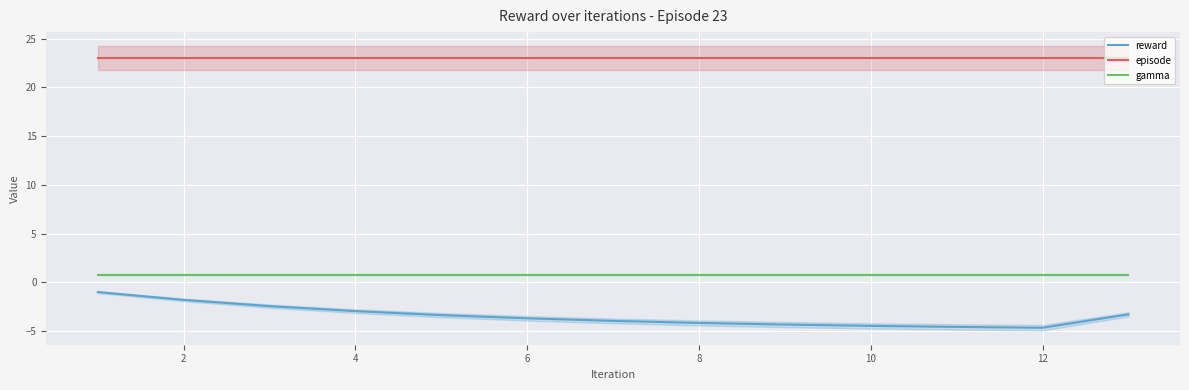

Reading left to right, what are all the values shown in this chart?

reward: -1.0	-1.8	-2.4	-3.0	-3.4	-3.7	-4.0	-4.2	-4.3	-4.5	-4.6	-4.7	-3.3
episode: 23.0	23.0	23.0	23.0	23.0	23.0	23.0	23.0	23.0	23.0	23.0	23.0	23.0
gamma: 0.8	0.8	0.8	0.8	0.8	0.8	0.8	0.8	0.8	0.8	0.8	0.8	0.8